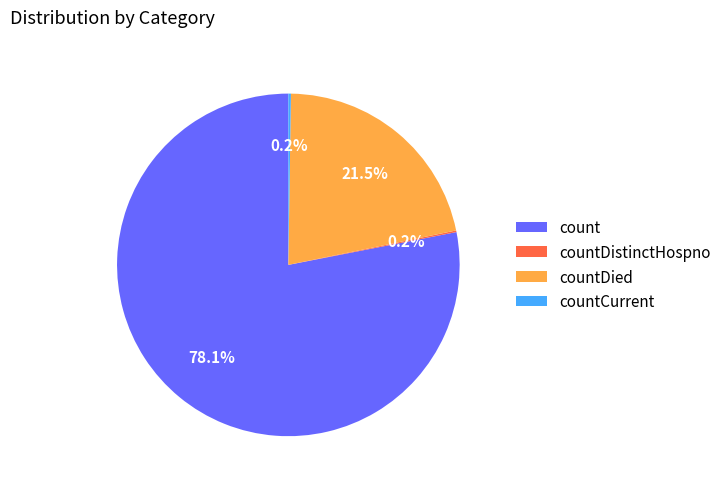

The countDied slice represents 7% of the pie. True or false?

False